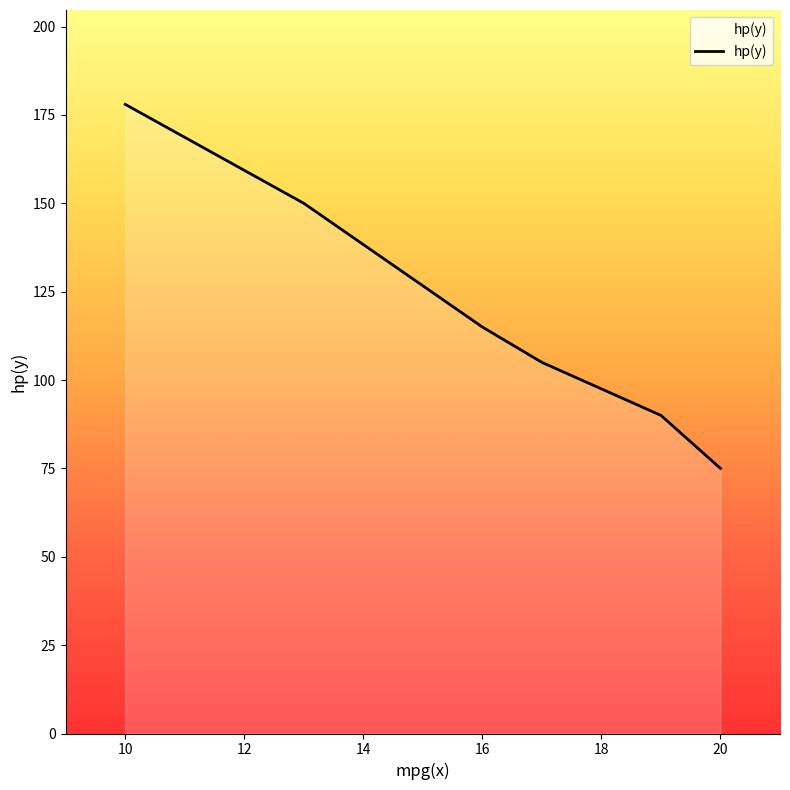

What is the difference between the maximum and minimum values?

103